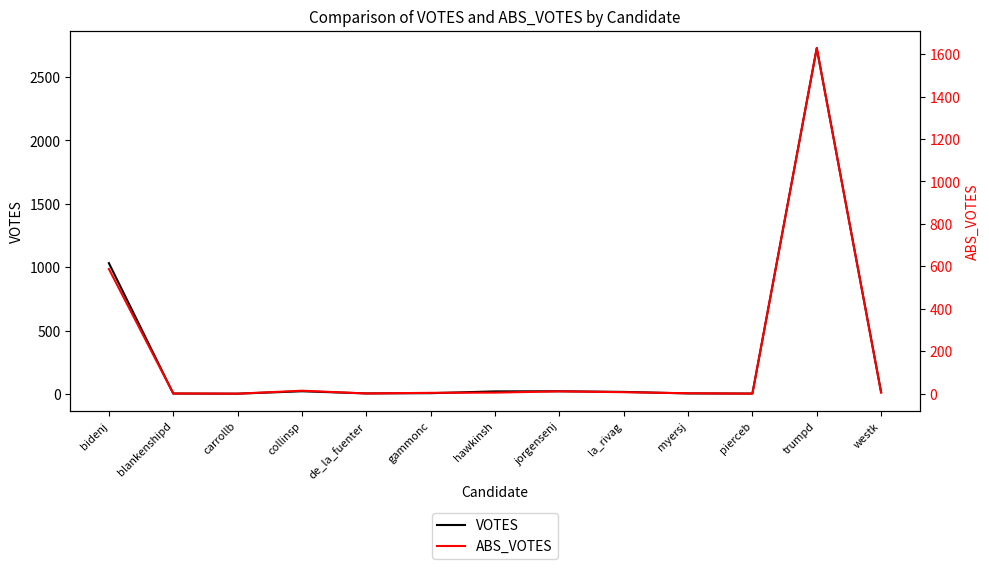

Which has a higher value, hawkinsh or myersj?

hawkinsh